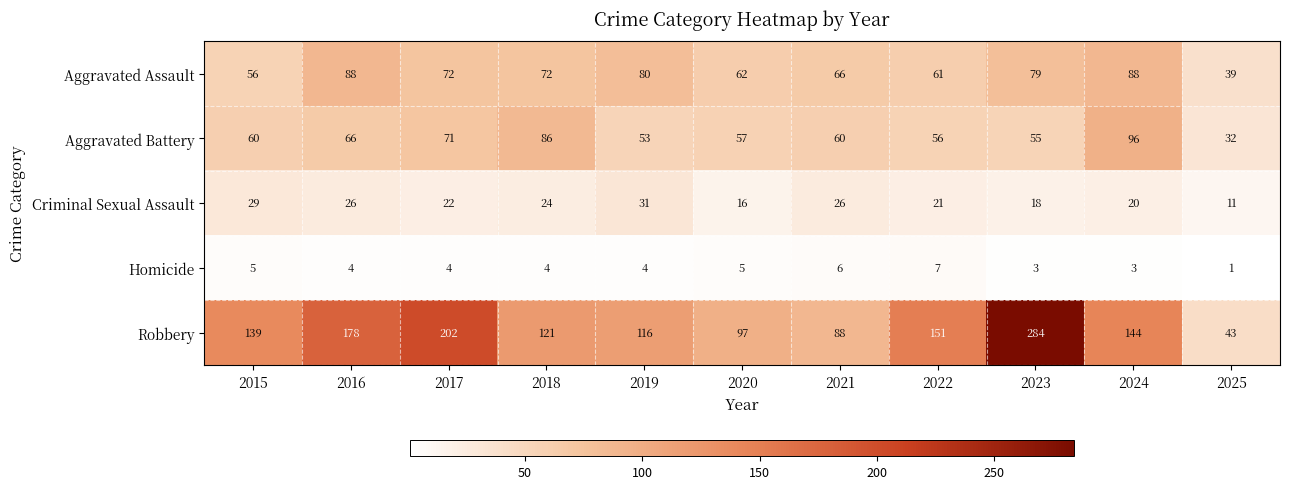

At which category is the sum across all series the highest?

2023